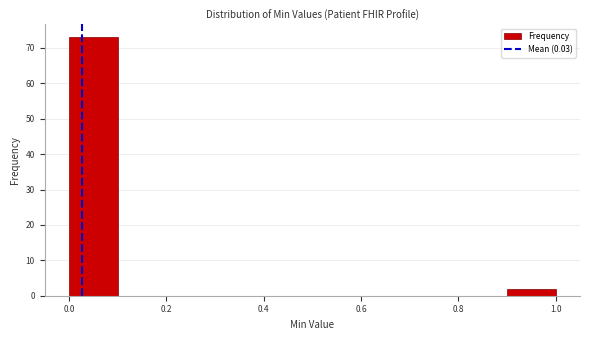

How tall is the bar that spans 0.9 to 1.0 on the x-axis? The values are not printed on the chart, so give them approximately, as read against the axis.

2